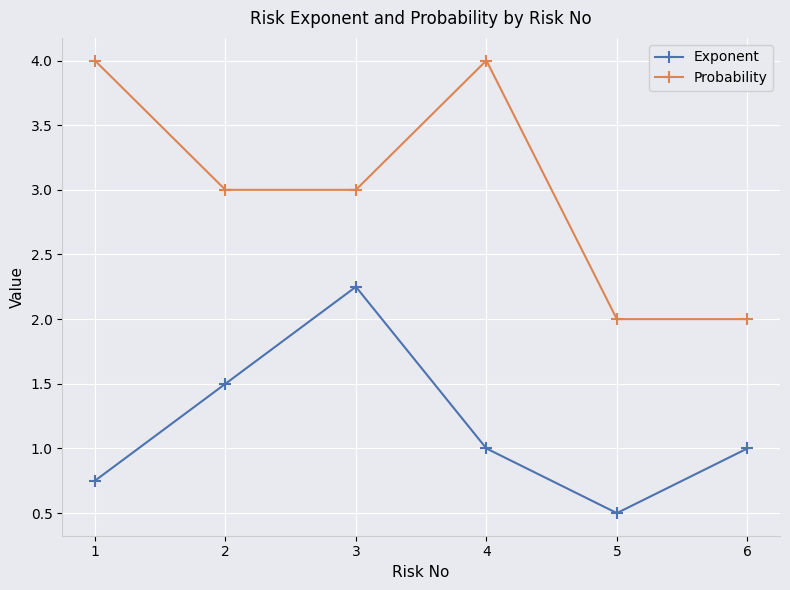

What is the value of the Exponent point at the 5th from the left?

0.5